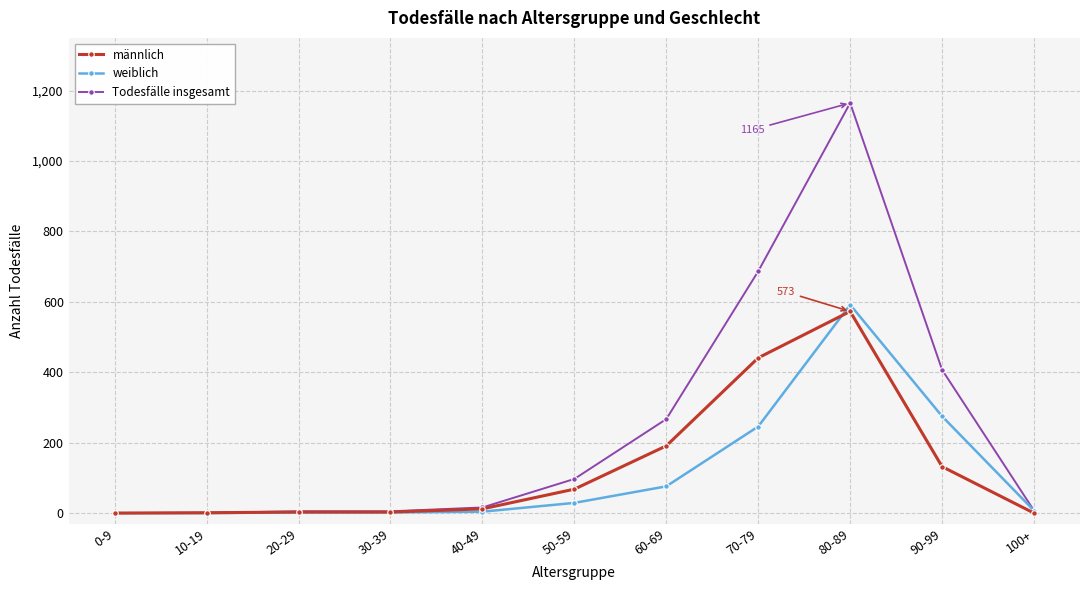

What is the label of the 3rd point from the left?

20-29